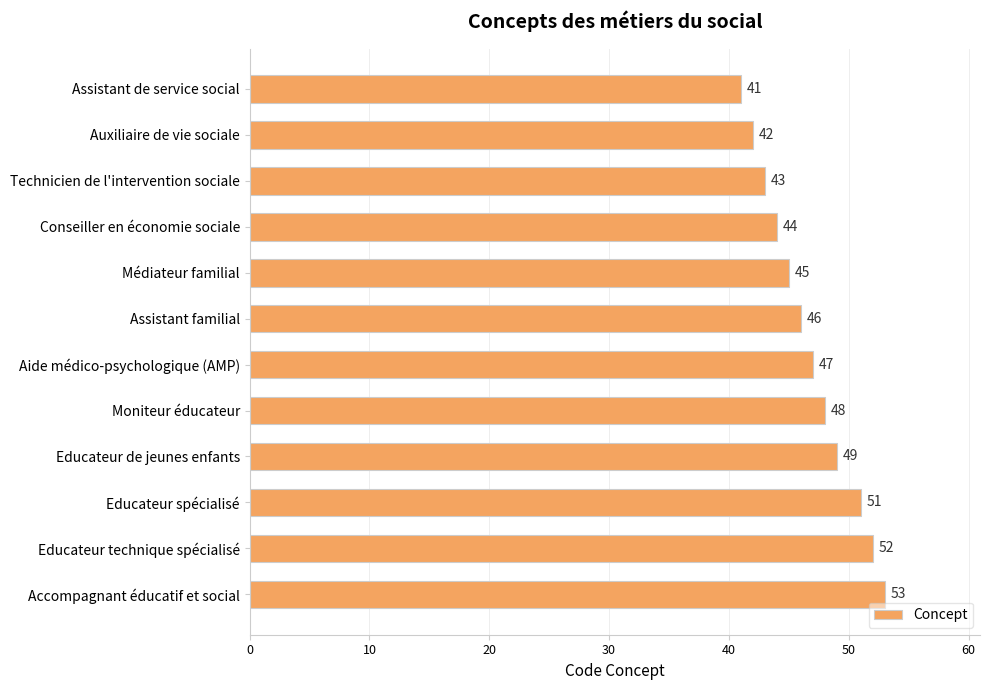

At which label is the value closest to 47?

Aide médico-psychologique (AMP)